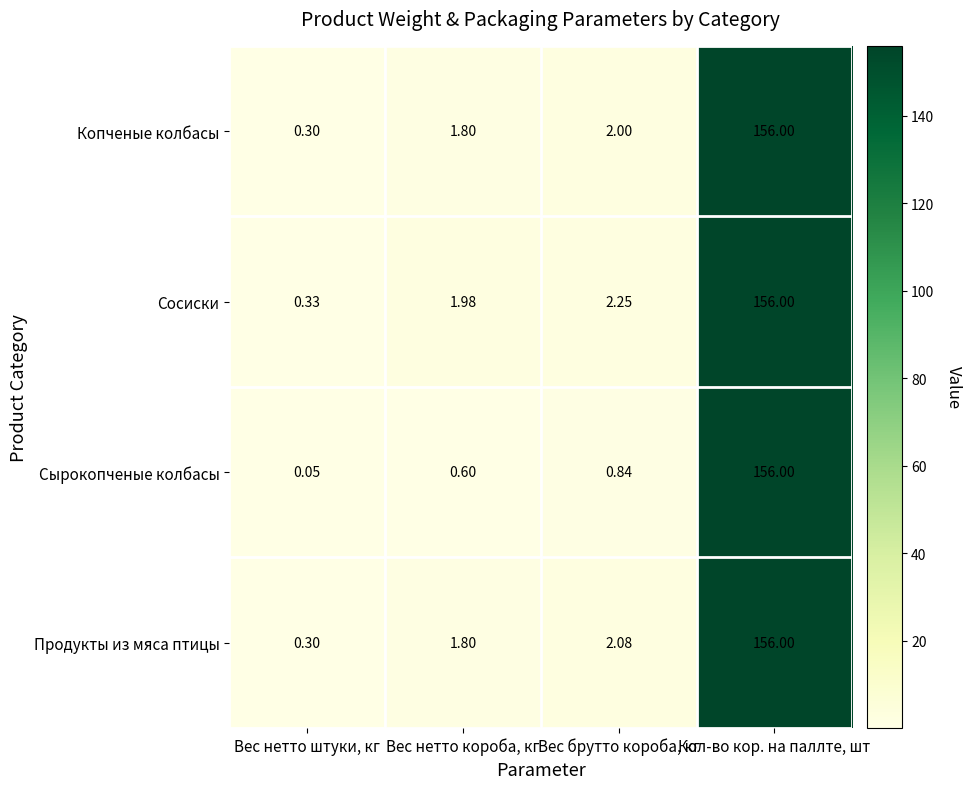

Which series has the largest range (max minus min)?

Сырокопченые колбасы